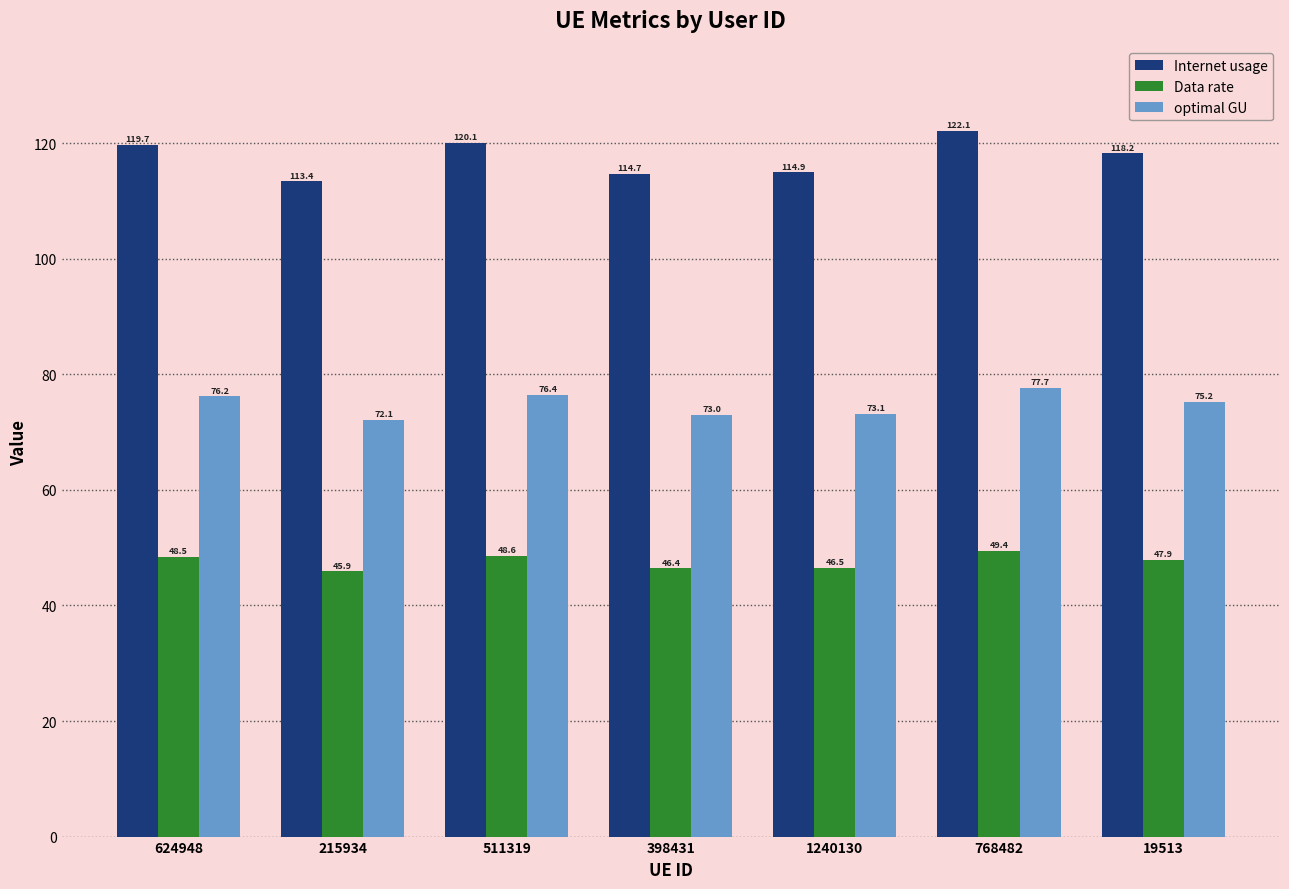

How many bars are there in total?

21